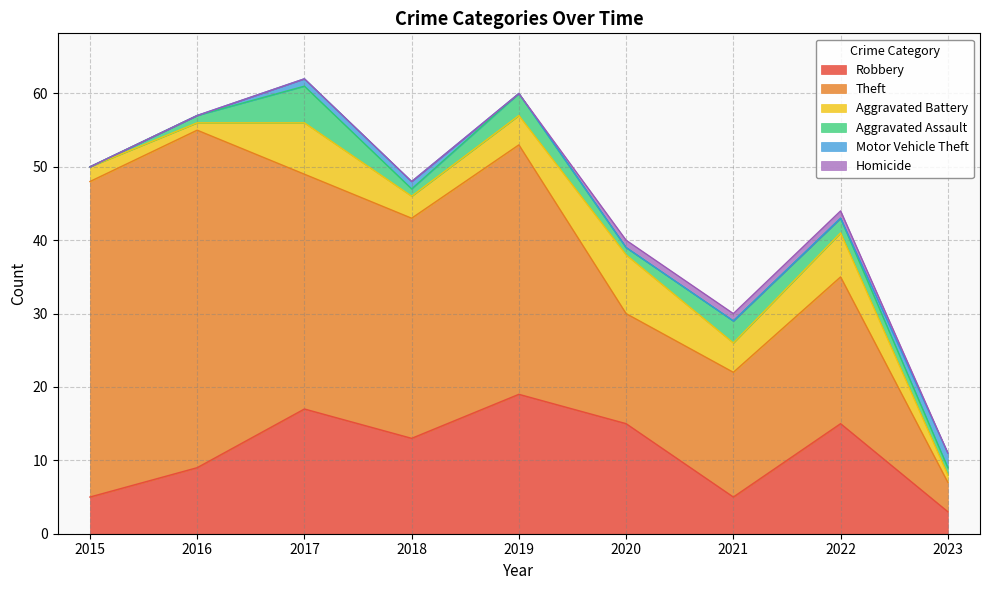

What is the sum of all Theft values?

241